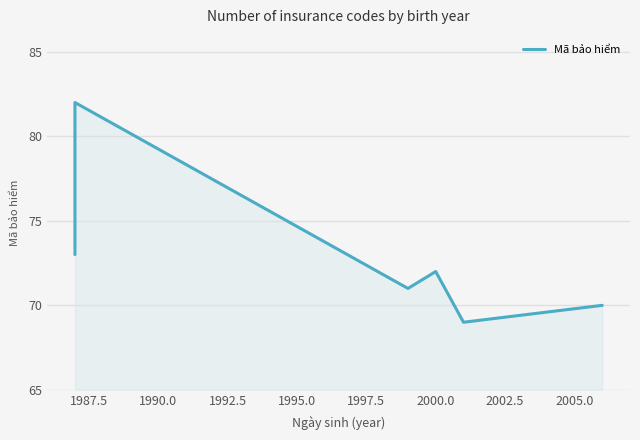

What is the minimum value shown in the chart?

69